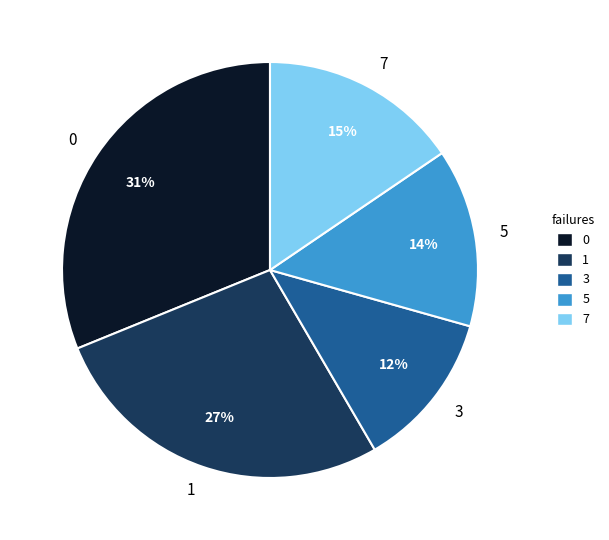

Is the sum of 1 and 3 greater than half?

No